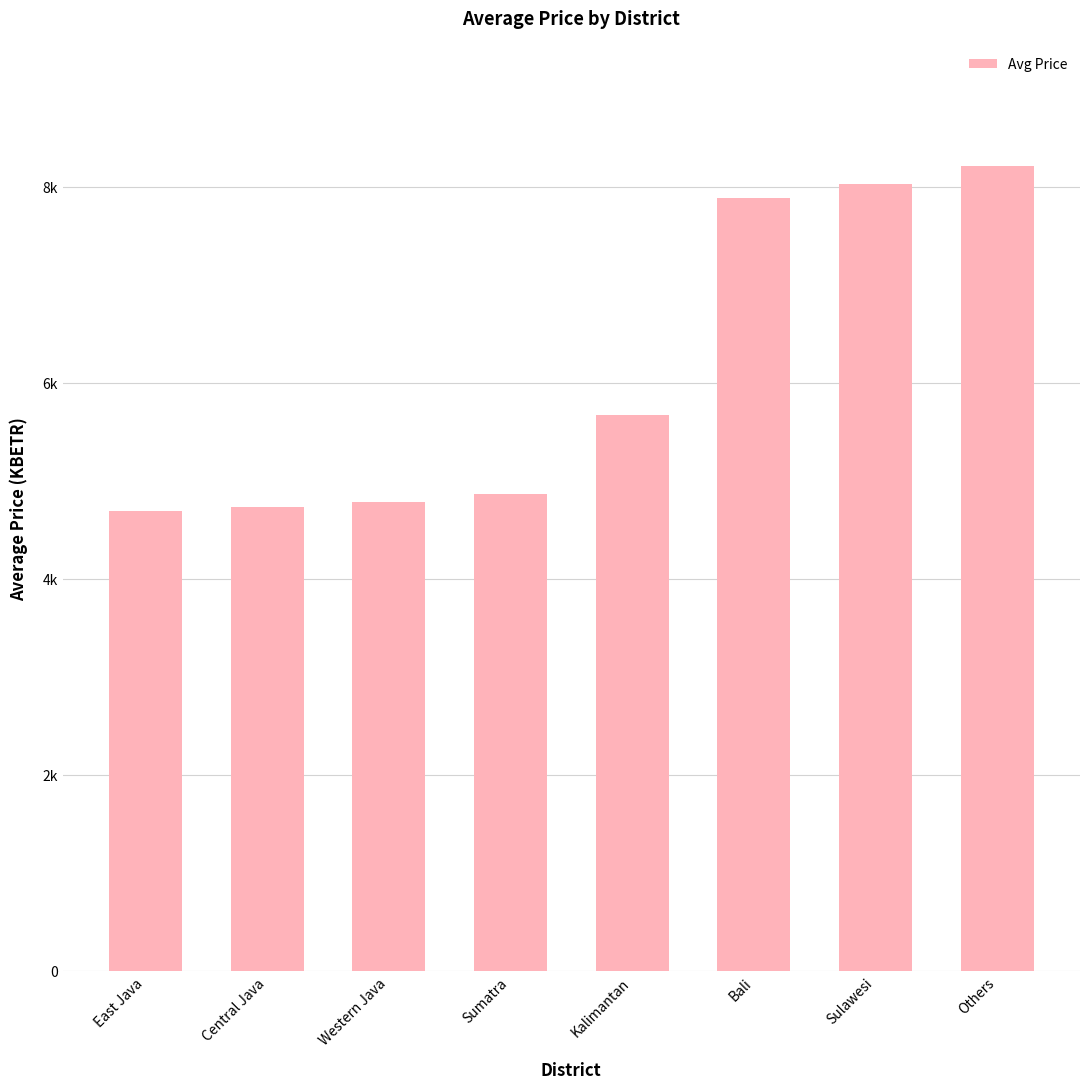

List the labels in order of value, largest first.

Others, Sulawesi, Bali, Kalimantan, Sumatra, Western Java, Central Java, East Java